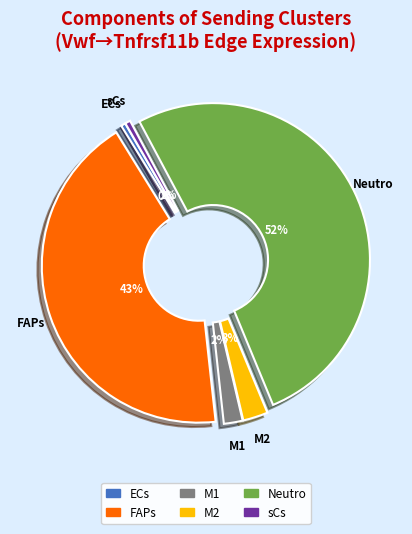

How many slices are in this pie chart?

6